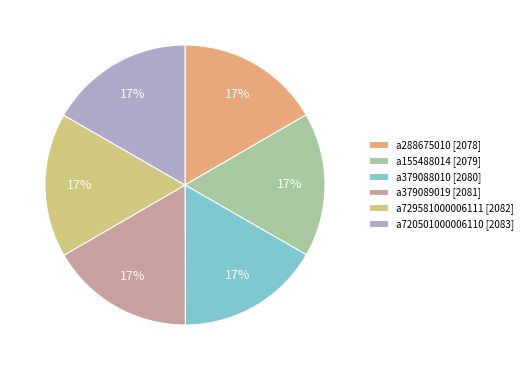

Does a720501000006110 account for over 50% of the chart?

No